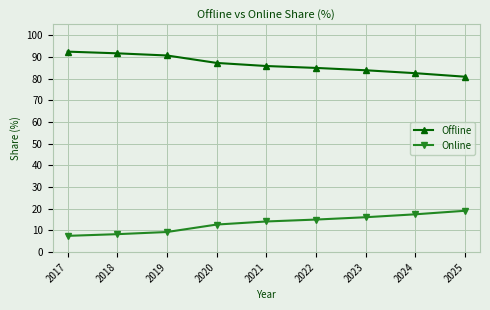

How many distinct data groups are displayed?

2